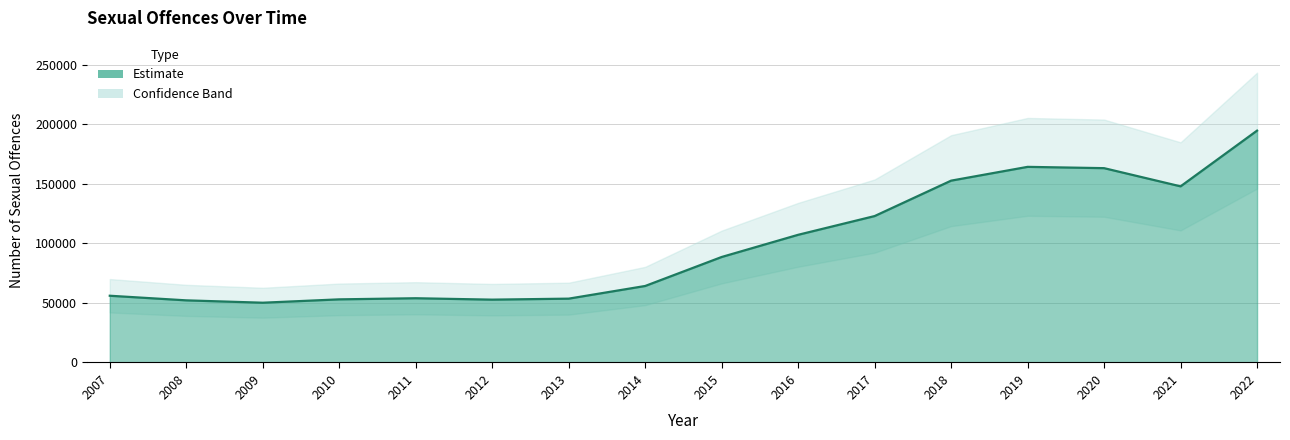

What is the sum of all values?

1577348